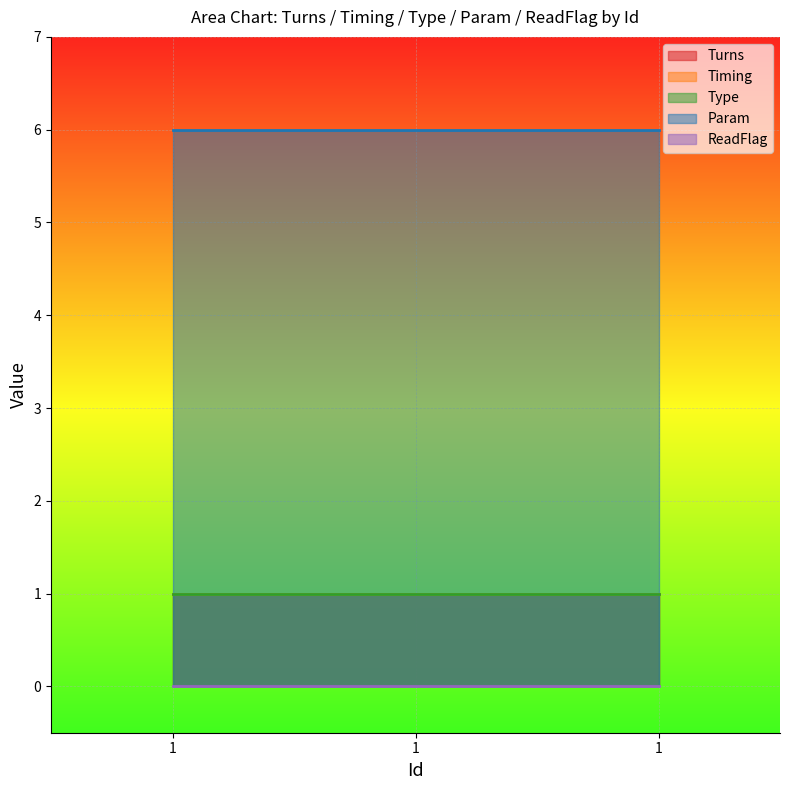

What is the total value across all series at 1?

9